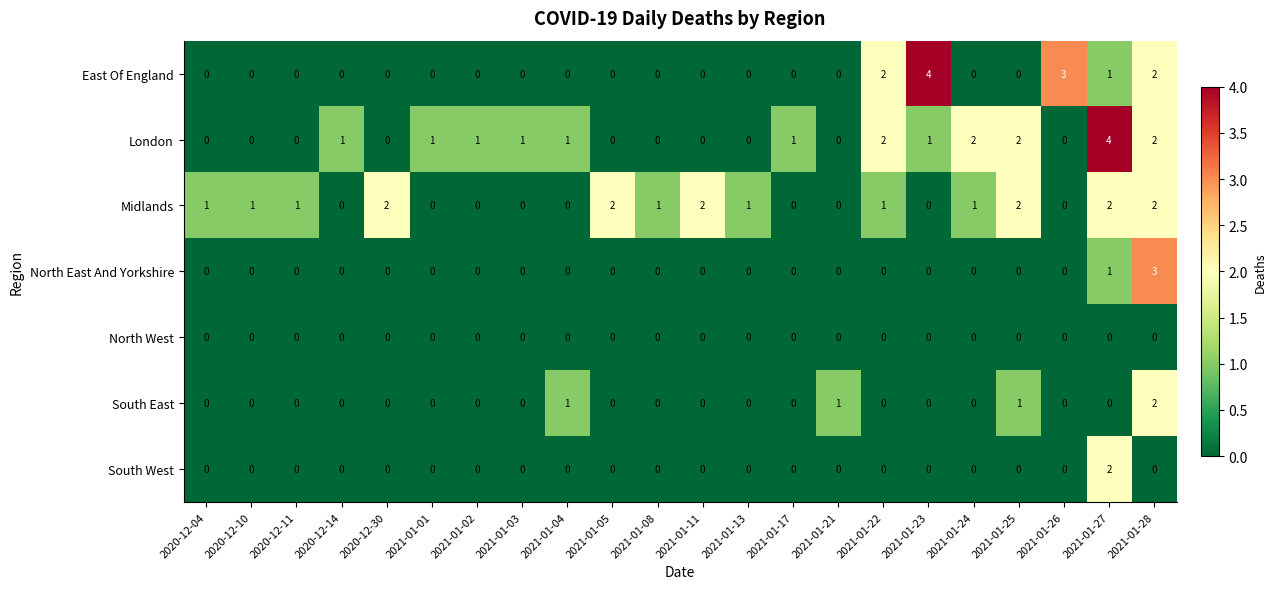

What is the sum of all North East And Yorkshire values?

4